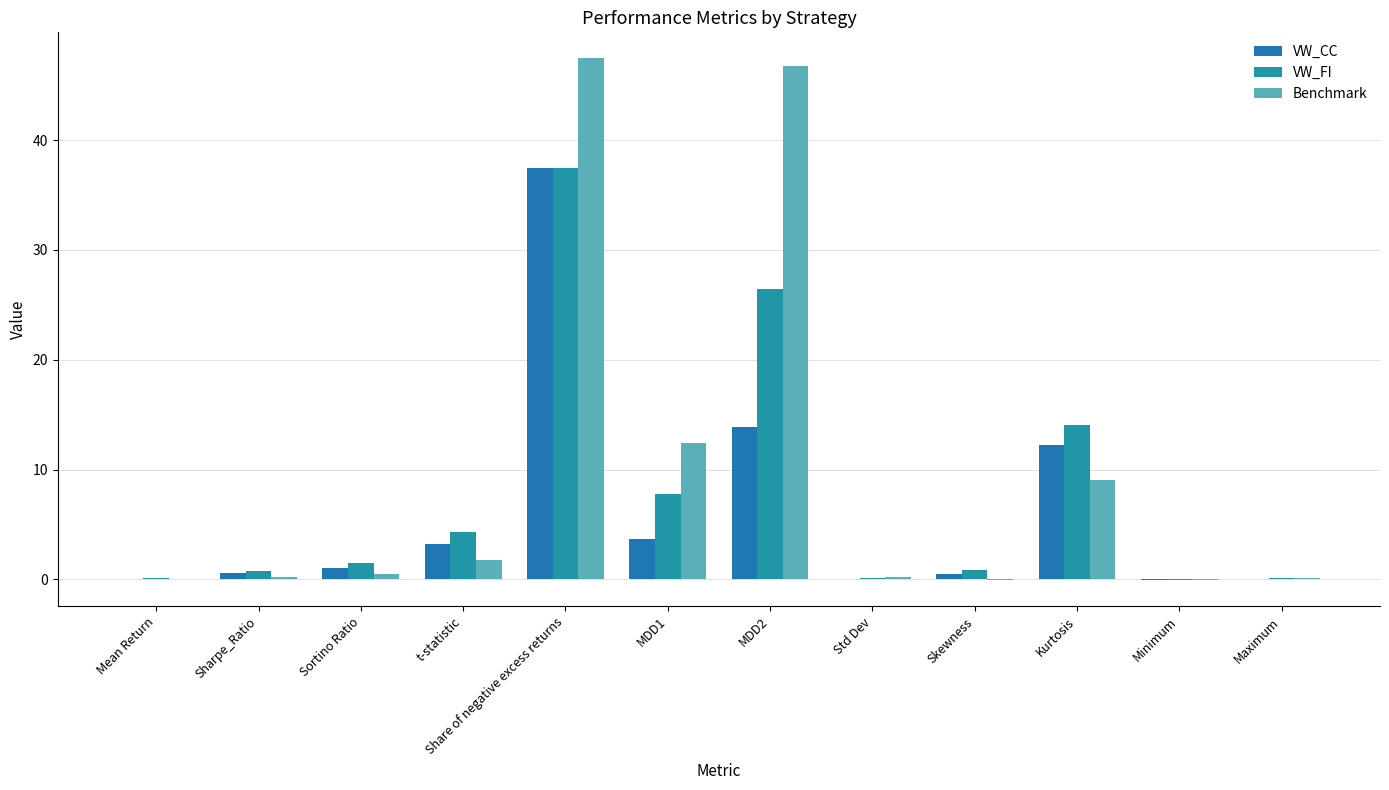

At which label does VW_FI first exceed 1?

Sortino Ratio